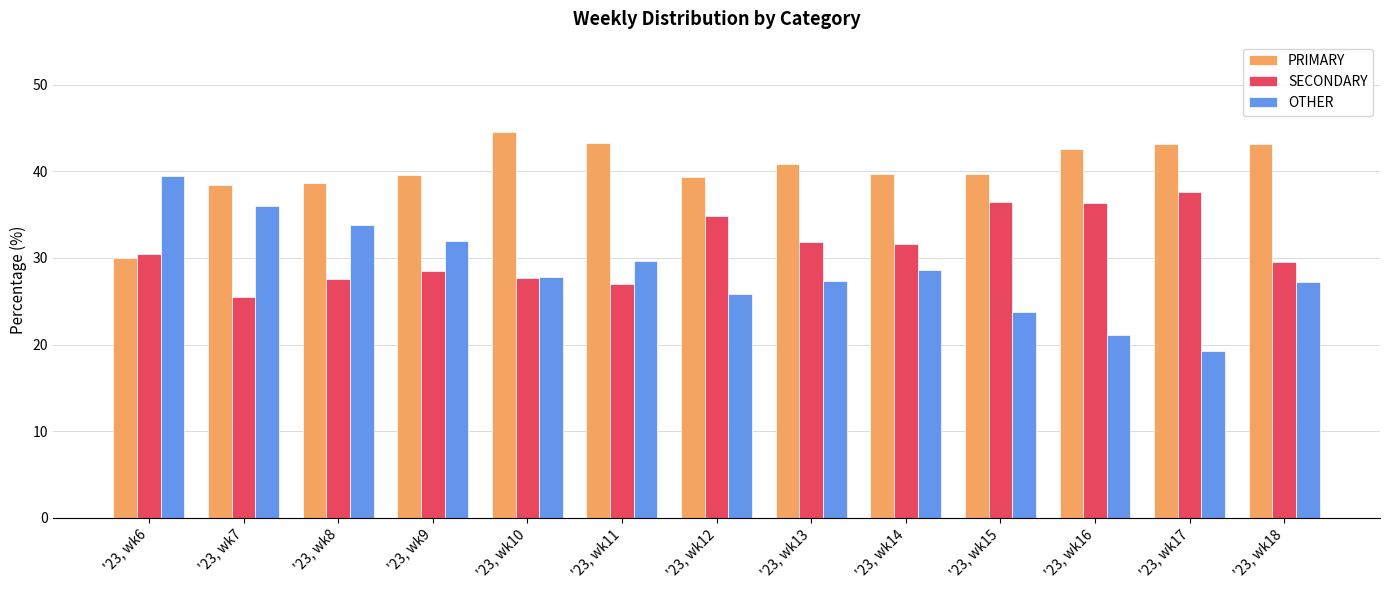

Rank the series at '23, wk11 from lowest to highest value.

SECONDARY, OTHER, PRIMARY